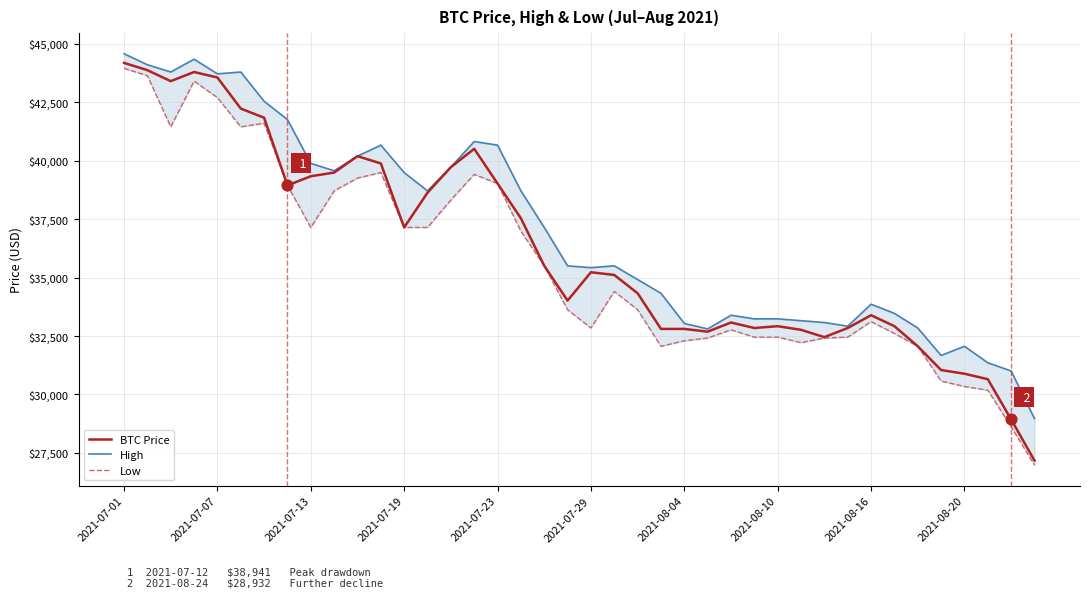

What are all the series names shown in the legend?

BTC Price, High, Low